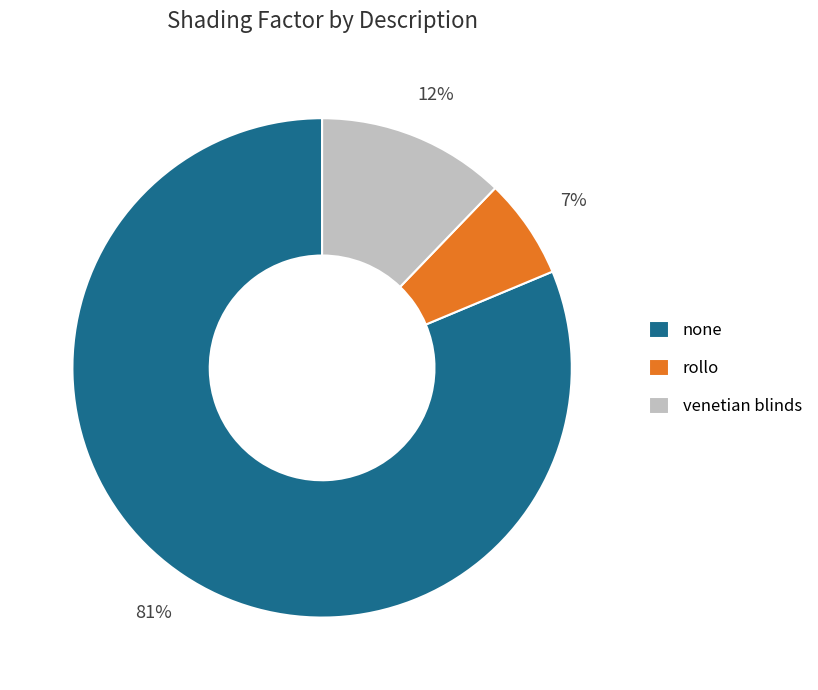

Which has a higher value, rollo or none?

none